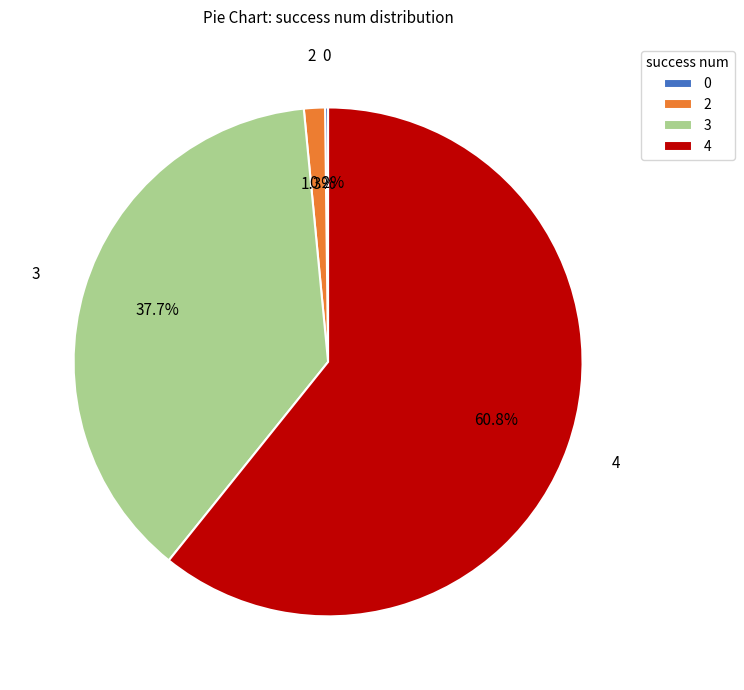

Between 2 and 3, which is larger?

3